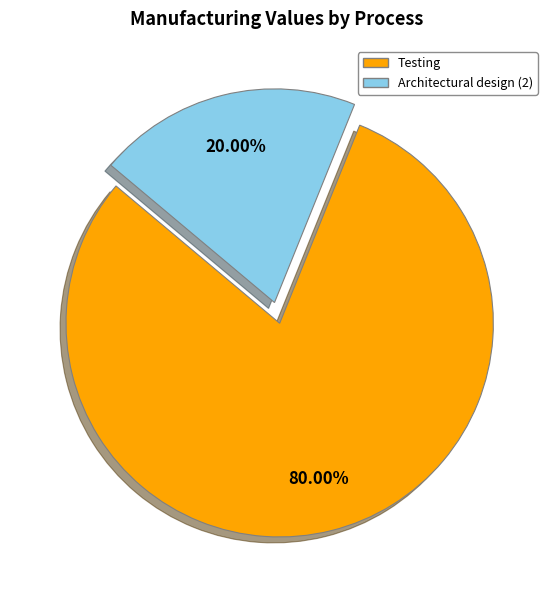

Is there a majority slice in this chart?

Yes